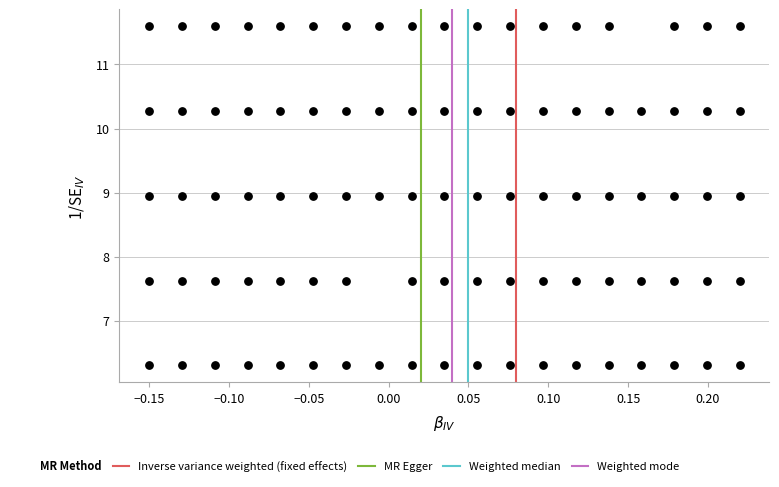

What is the range of X values (max minus min)?

0.4